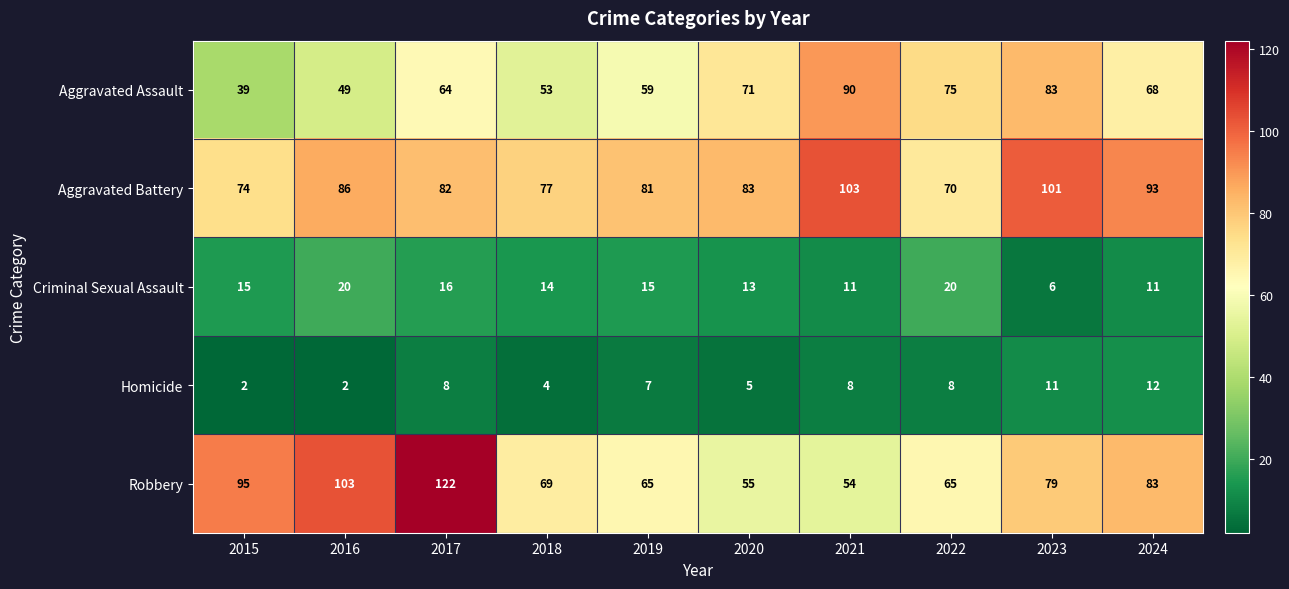

Rank the series at 2018 from lowest to highest value.

Homicide, Criminal Sexual Assault, Aggravated Assault, Robbery, Aggravated Battery